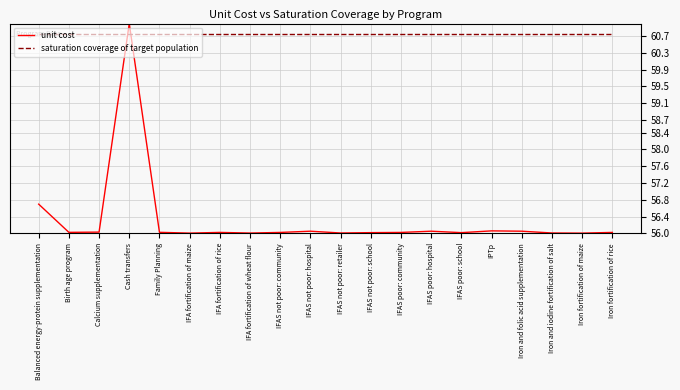

Rank the series by their average value, from lowest to highest.

unit cost, saturation coverage of target population